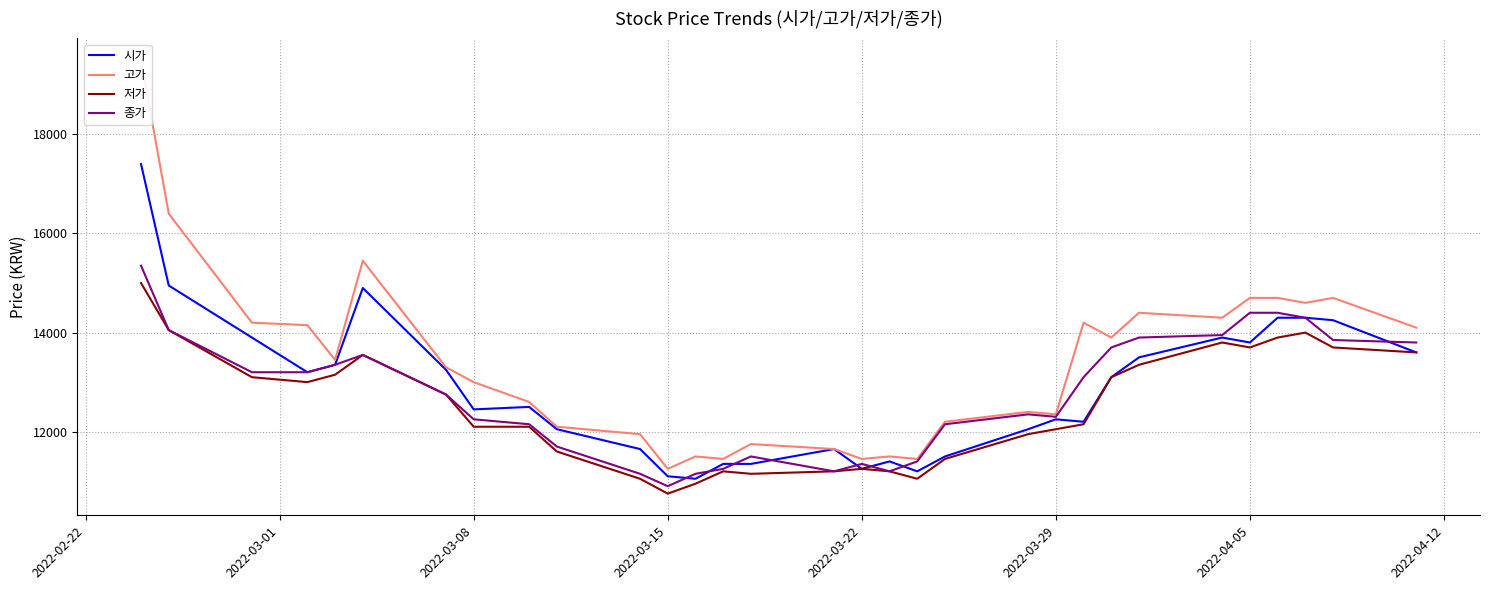

What value does the 종가 series have at 2022-03-29, to the nearest 50?

12300